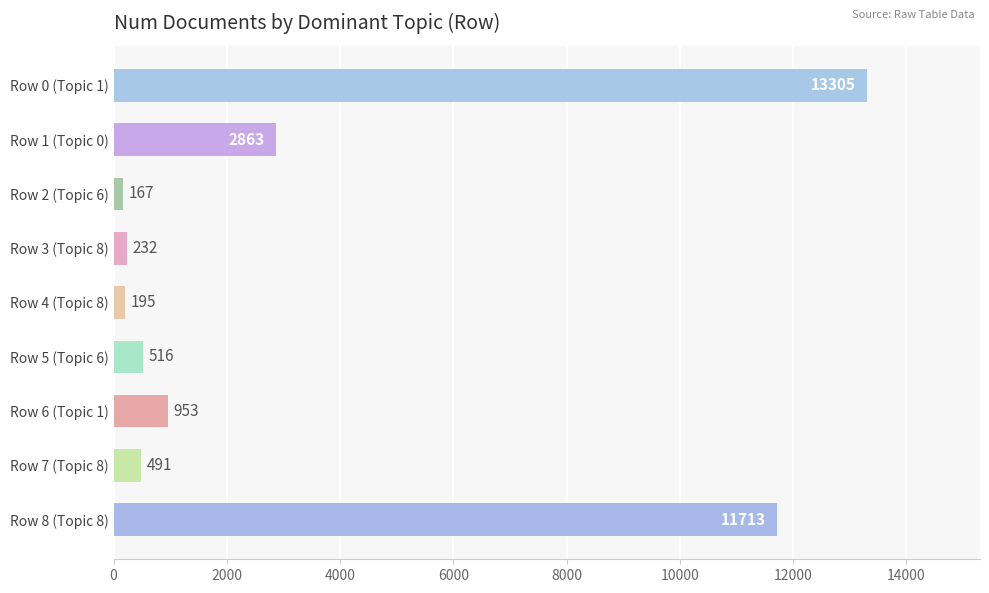

Rank the categories by value from lowest to highest.

Row 2 (Topic 6), Row 4 (Topic 8), Row 3 (Topic 8), Row 7 (Topic 8), Row 5 (Topic 6), Row 6 (Topic 1), Row 1 (Topic 0), Row 8 (Topic 8), Row 0 (Topic 1)